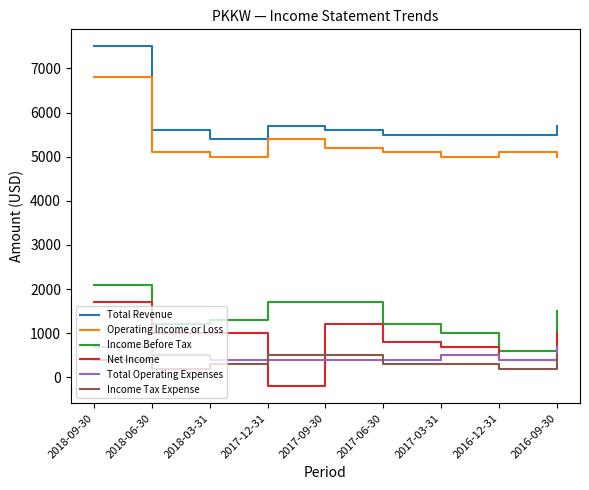

In Total Revenue, how many points are higher than both neighbors (excluding endpoints)?

1